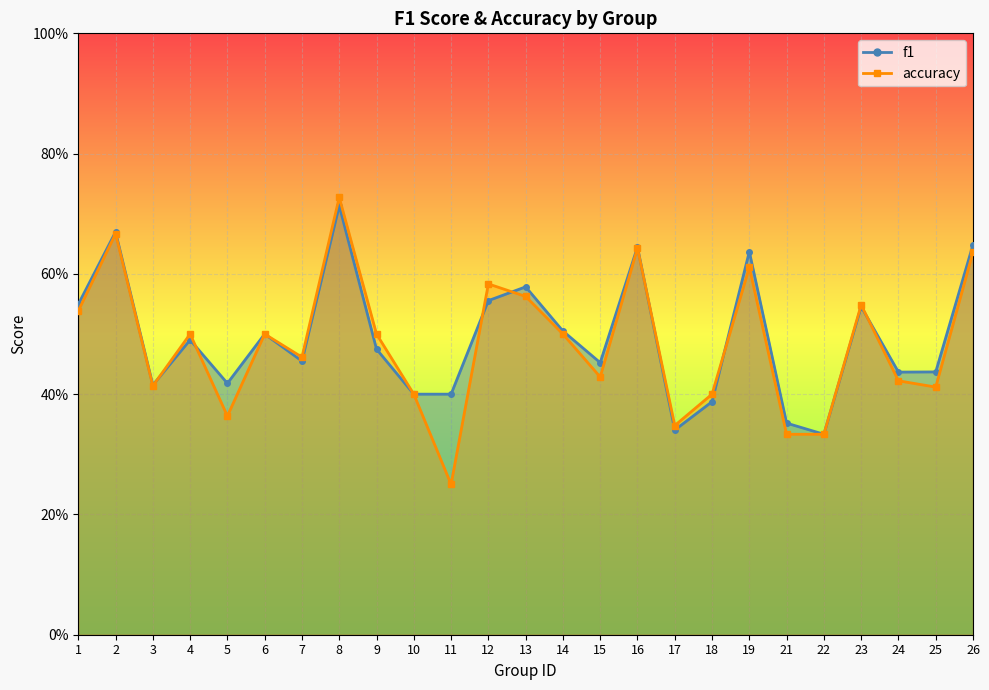

Count the number of data series in this chart.

2